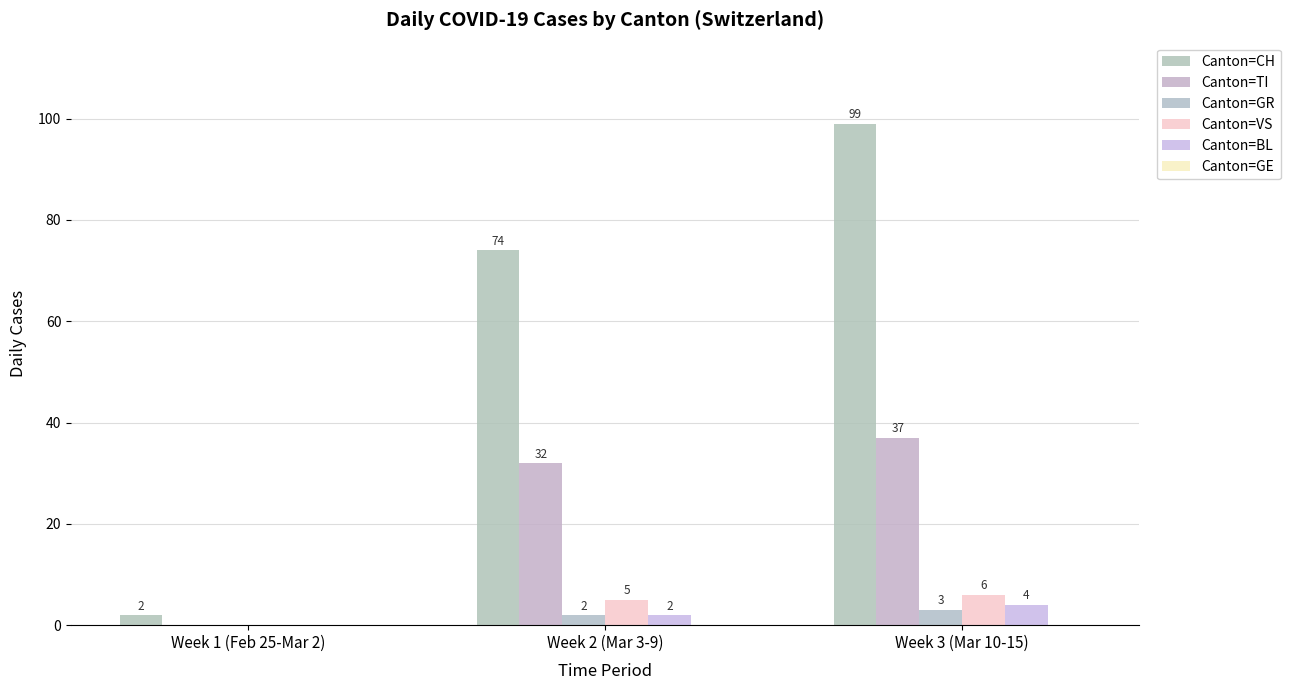

Between Week 2 (Mar 3-9) and Week 3 (Mar 10-15), which series saw the biggest shift?

Canton=CH